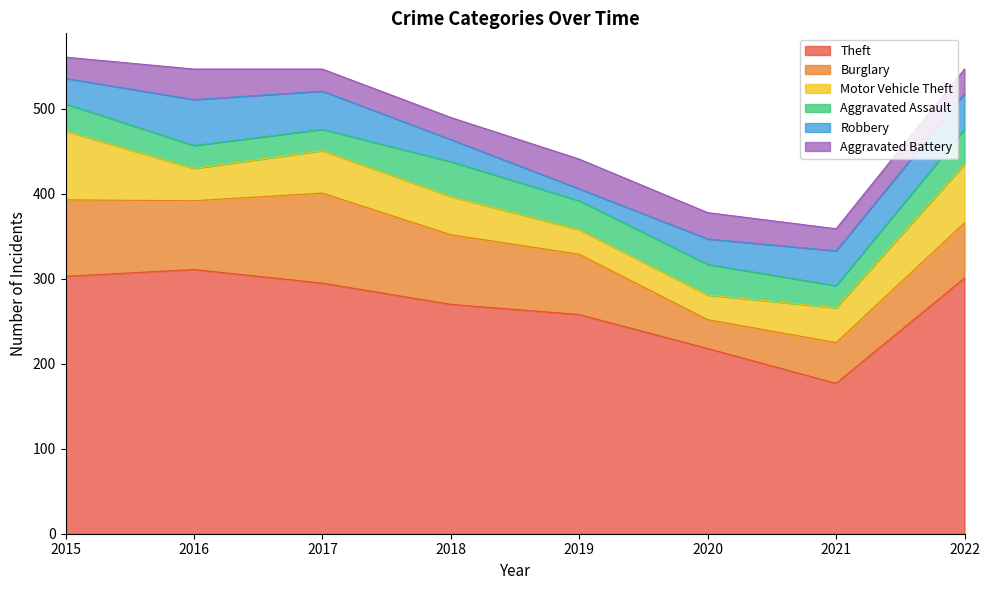

The value of Theft at 2019 is 258. True or false?

True